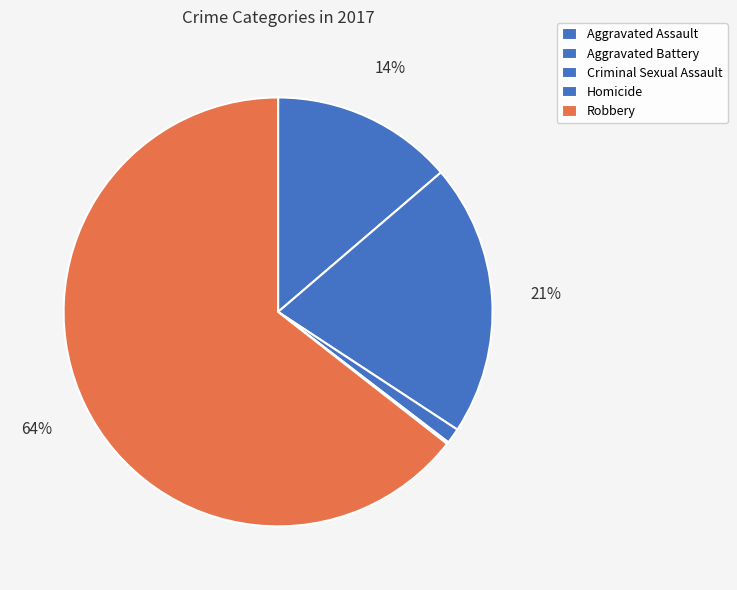

How many segments does this pie chart have?

5